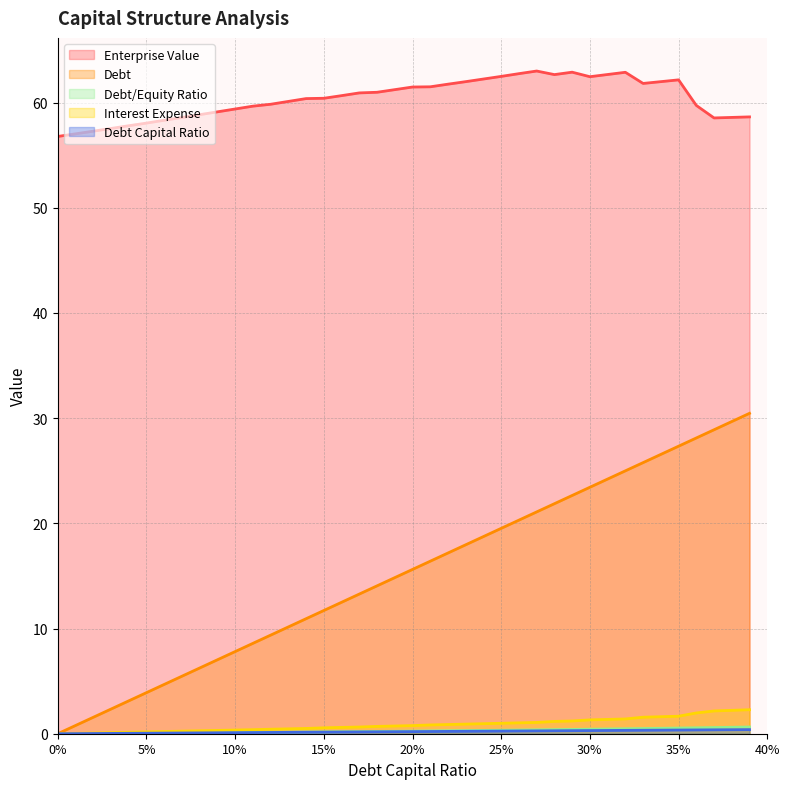

Does the chart have visible grid lines?

Yes